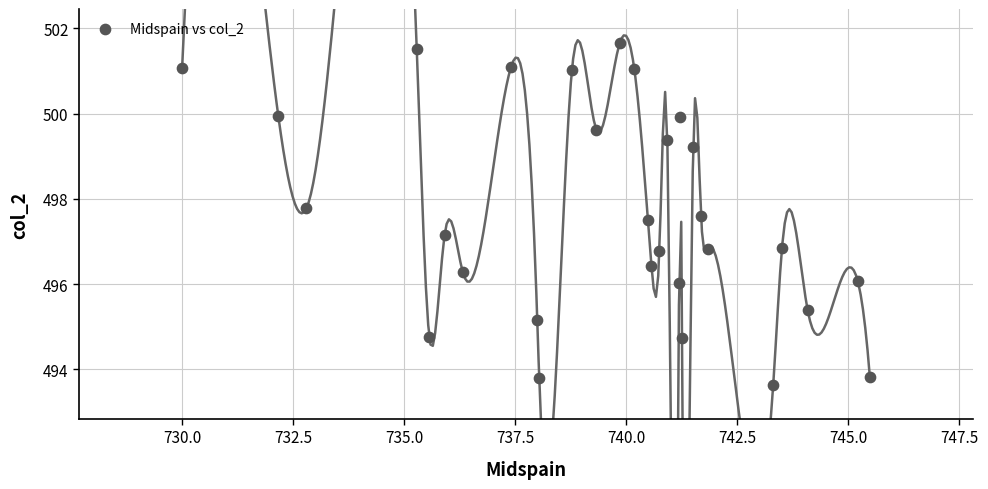

What is the range of Y values (max minus min)?

8.0